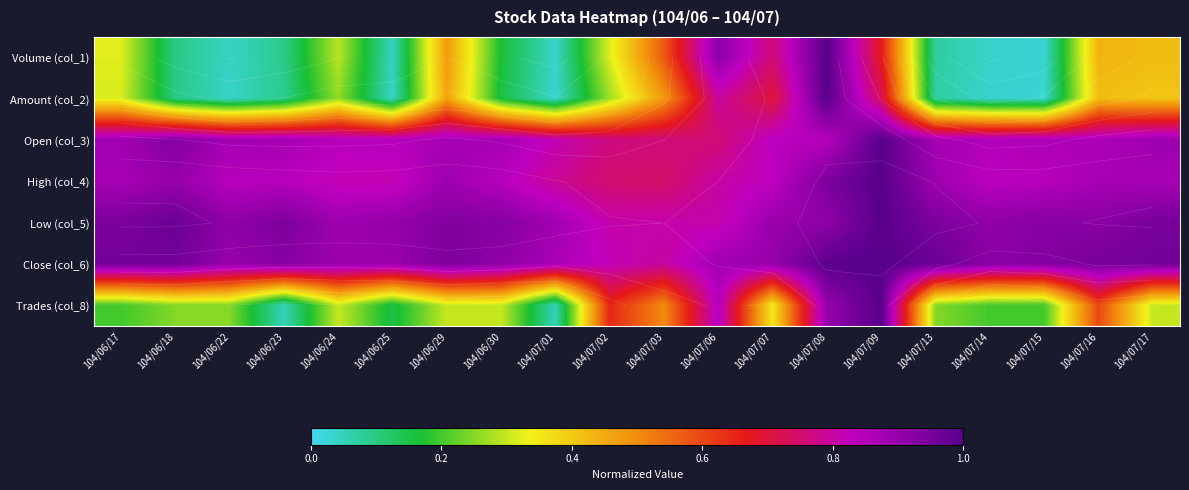

The Volume (col_1) series shows 0.4 at 104/07/07. True or false?

False